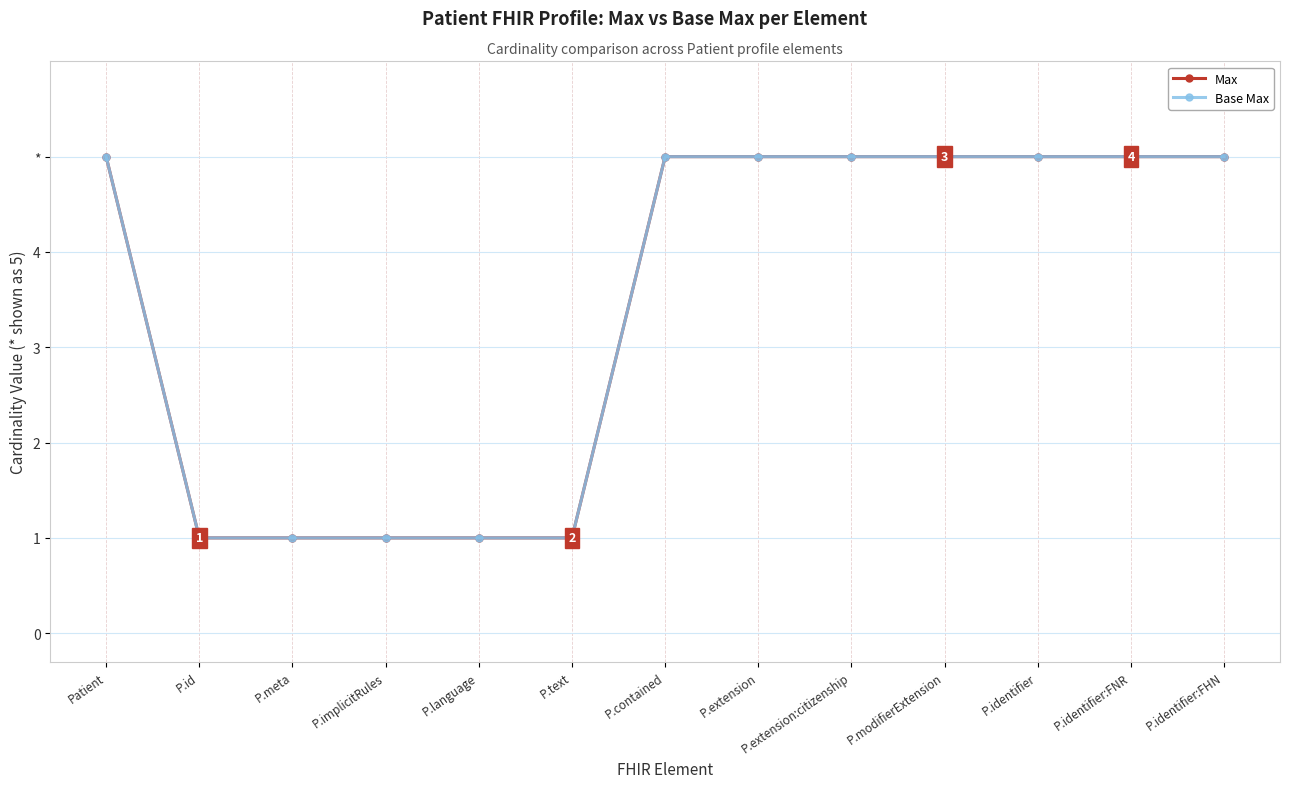

Reading right to left, list all the values displayed in this chart.

Max: P.identifier:FHN=5	P.identifier:FNR=5	P.identifier=5	P.modifierExtension=5	P.extension:citizenship=5	P.extension=5	P.contained=5	P.text=1	P.language=1	P.implicitRules=1	P.meta=1	P.id=1	Patient=5
Base Max: P.identifier:FHN=5	P.identifier:FNR=5	P.identifier=5	P.modifierExtension=5	P.extension:citizenship=5	P.extension=5	P.contained=5	P.text=1	P.language=1	P.implicitRules=1	P.meta=1	P.id=1	Patient=5